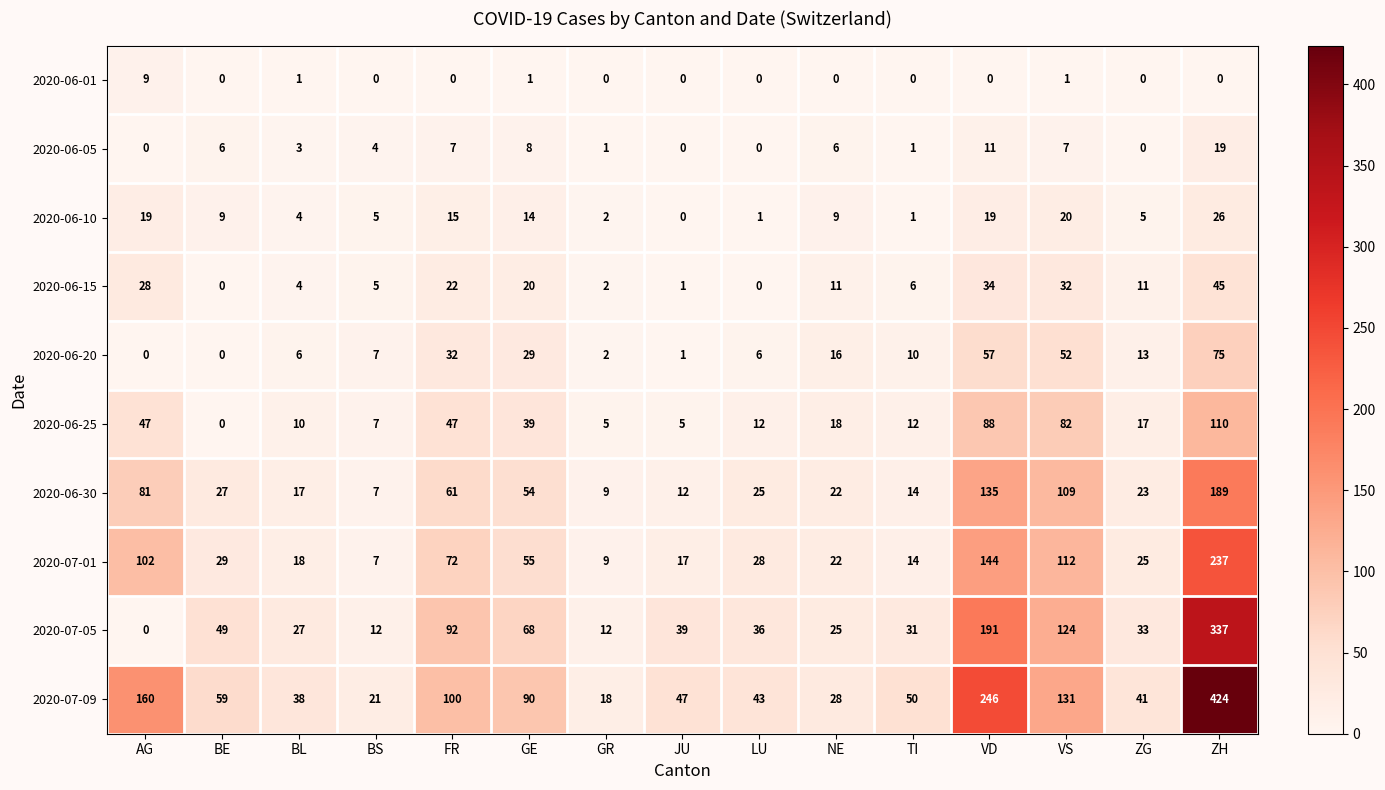

What is the sum of all 2020-07-01 values?

891